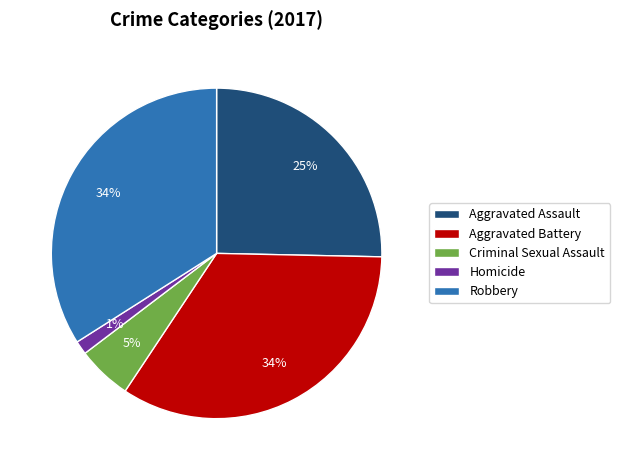

To the nearest percent, what portion does Homicide represent?

1%